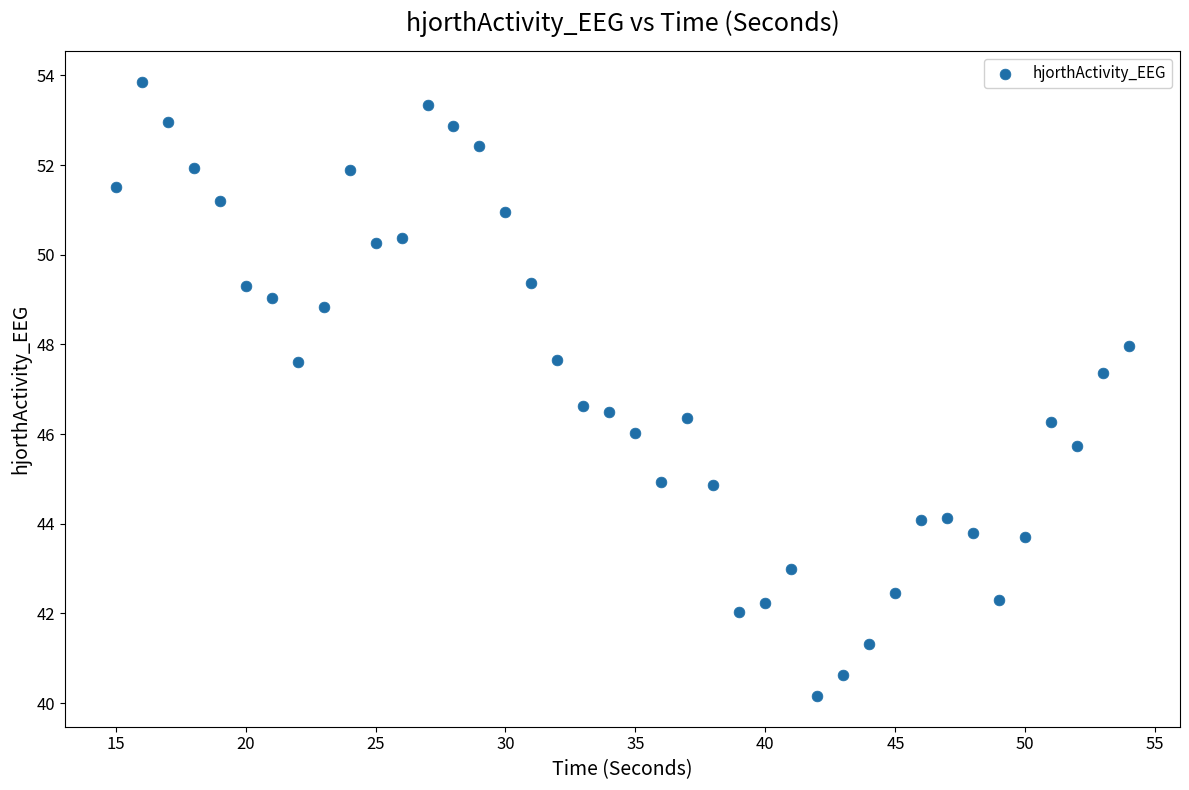

What is the range of Y values (max minus min)?

13.7